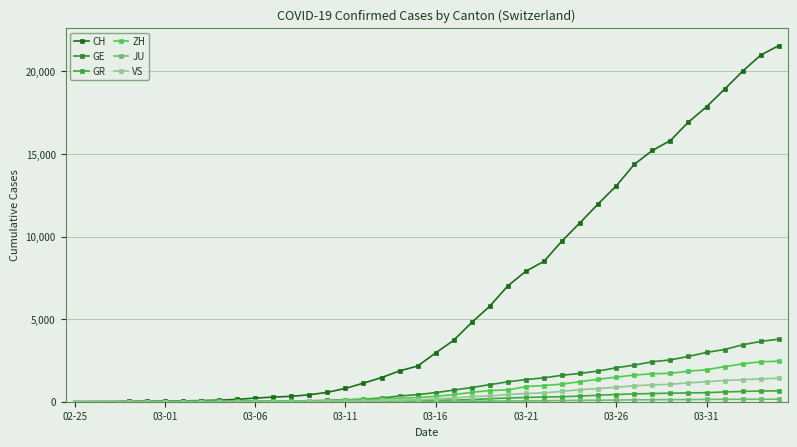

How many series are shown in this chart?

6